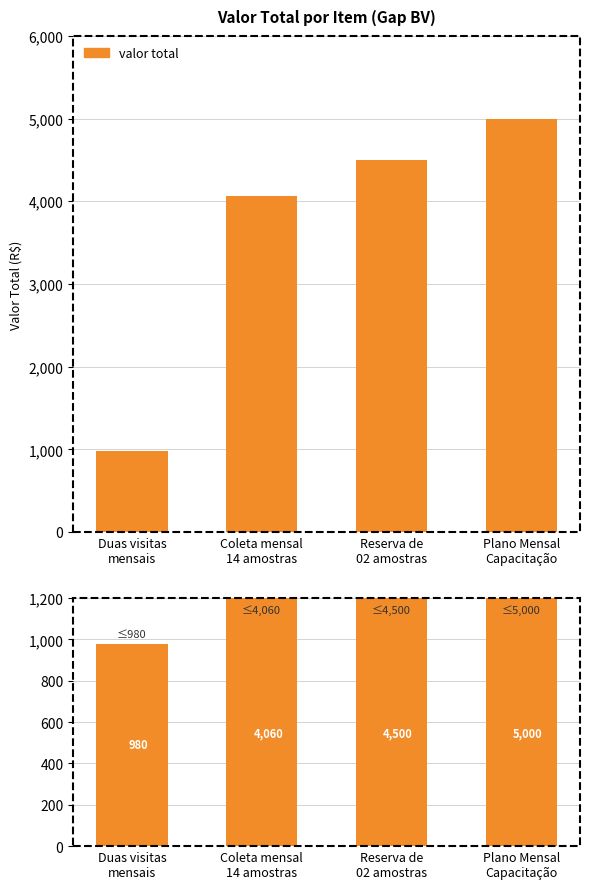

Reading left to right, list all the values displayed in this chart.

980	4060	4500	5000